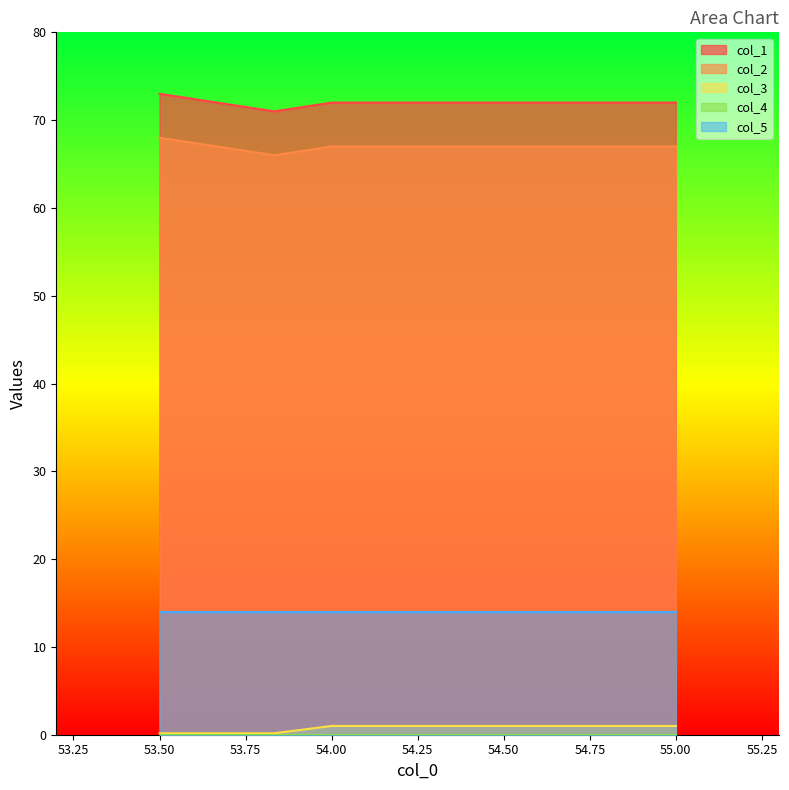

Which series has the largest total across all categories?

col_1